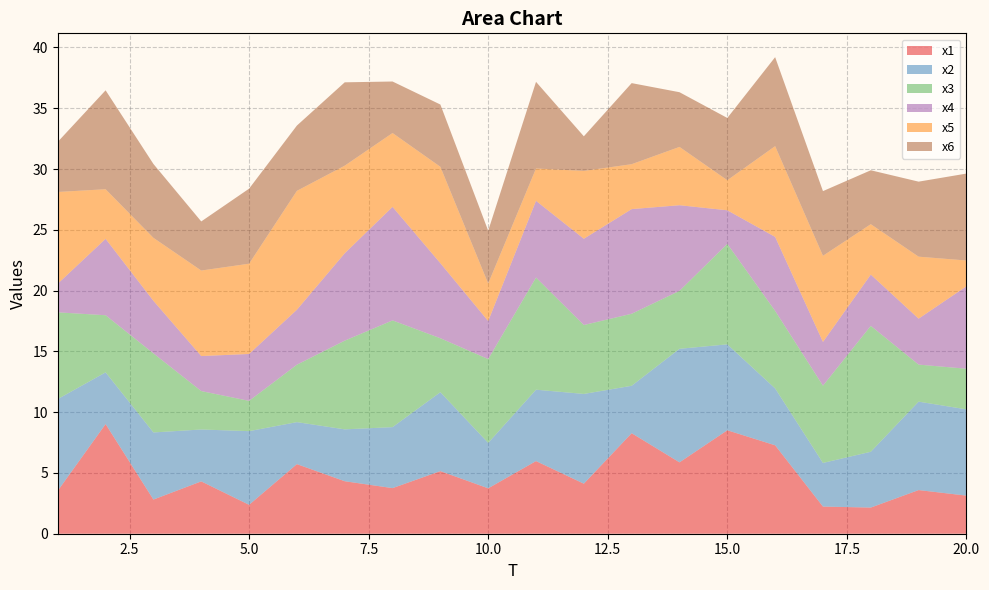

Reading right to left, list all the values displayed in this chart.

x1: 20=3.1	19=3.6	18=2.2	17=2.2	16=7.3	15=8.5	14=5.9	13=8.3	12=4.1	11=6.0	10=3.7	9=5.2	8=3.8	7=4.3	6=5.7	5=2.4	4=4.3	3=2.8	2=9.0	1=3.5
x2: 20=7.1	19=7.3	18=4.6	17=3.6	16=4.7	15=7.1	14=9.3	13=3.9	12=7.4	11=5.9	10=3.7	9=6.5	8=5.0	7=4.3	6=3.5	5=6.1	4=4.3	3=5.5	2=4.3	1=7.5
x3: 20=3.3	19=3.0	18=10.4	17=6.4	16=6.4	15=8.3	14=4.8	13=5.9	12=5.7	11=9.2	10=6.9	9=4.4	8=8.8	7=7.3	6=4.7	5=2.5	4=3.2	3=6.5	2=4.7	1=7.1
x4: 20=6.8	19=3.8	18=4.2	17=3.6	16=6.1	15=2.8	14=7.0	13=8.6	12=7.1	11=6.3	10=3.1	9=6.2	8=9.3	7=7.2	6=4.5	5=3.9	4=2.9	3=4.3	2=6.3	1=2.4
x5: 20=2.1	19=5.1	18=4.1	17=7.1	16=7.5	15=2.5	14=4.8	13=3.7	12=5.6	11=2.7	10=3.1	9=7.9	8=6.1	7=7.2	6=9.8	5=7.4	4=7.0	3=5.2	2=4.1	1=7.5
x6: 20=7.2	19=6.2	18=4.4	17=5.3	16=7.3	15=5.1	14=4.5	13=6.7	12=2.8	11=7.1	10=4.3	9=5.1	8=4.2	7=6.9	6=5.4	5=6.2	4=4.0	3=6.1	2=8.1	1=4.1